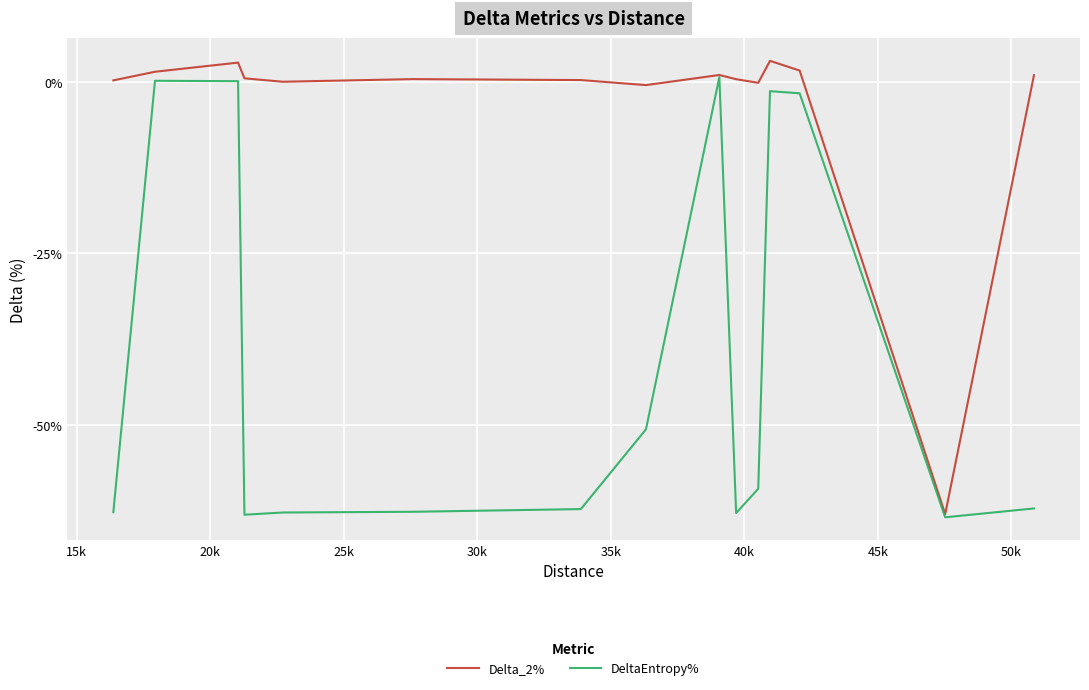

Rank the series by their average value, from lowest to highest.

DeltaEntropy%, Delta_2%